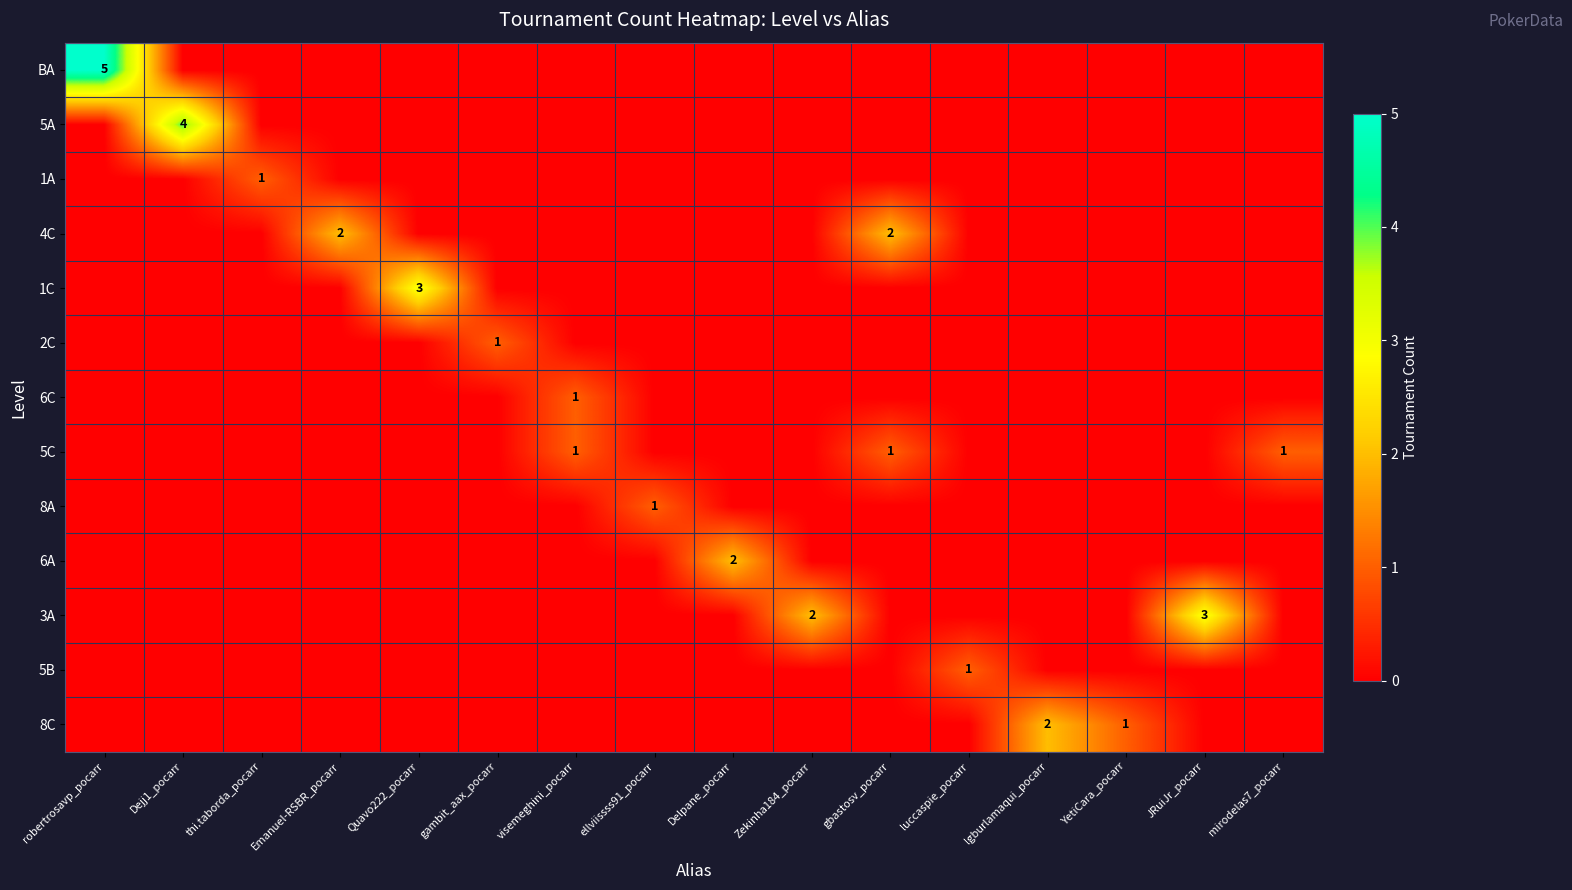

How many categories are shown in the chart?

16